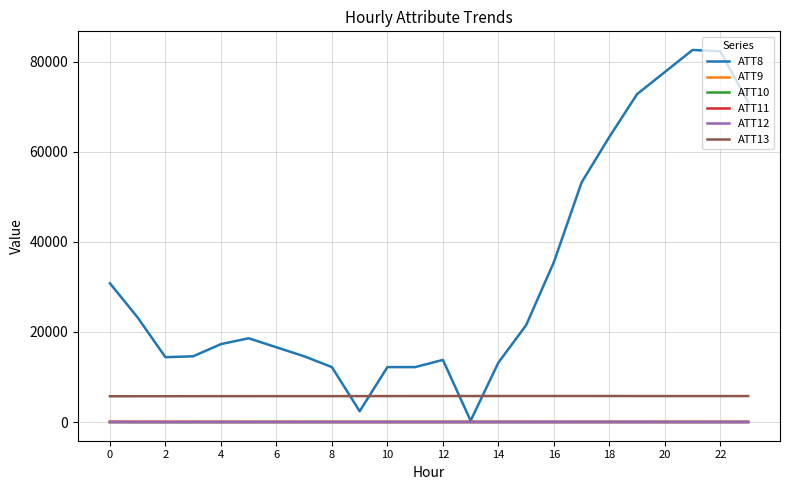

True or false: ATT11 and ATT13 cross at least once.

False